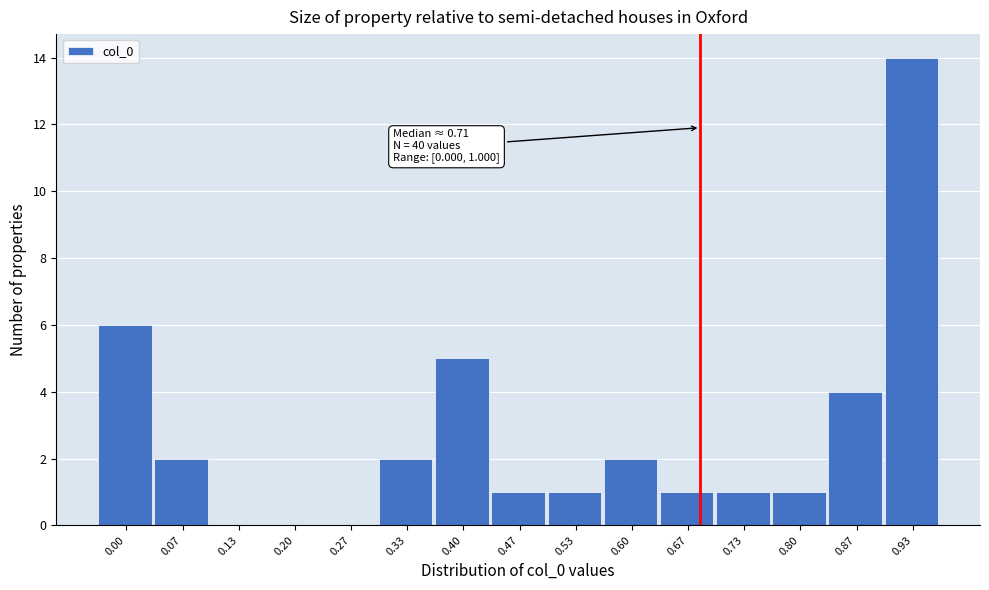

Reading left to right, what are all the values shown in this chart?

0.00=6	0.07=2	0.13=0	0.20=0	0.27=0	0.33=2	0.40=5	0.47=1	0.53=1	0.60=2	0.67=1	0.73=1	0.80=1	0.87=4	0.93=14